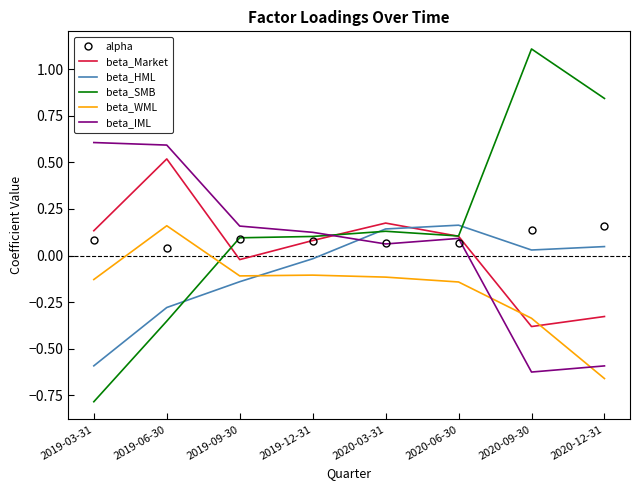

At which label does beta_Market reach its minimum?

2020-09-30